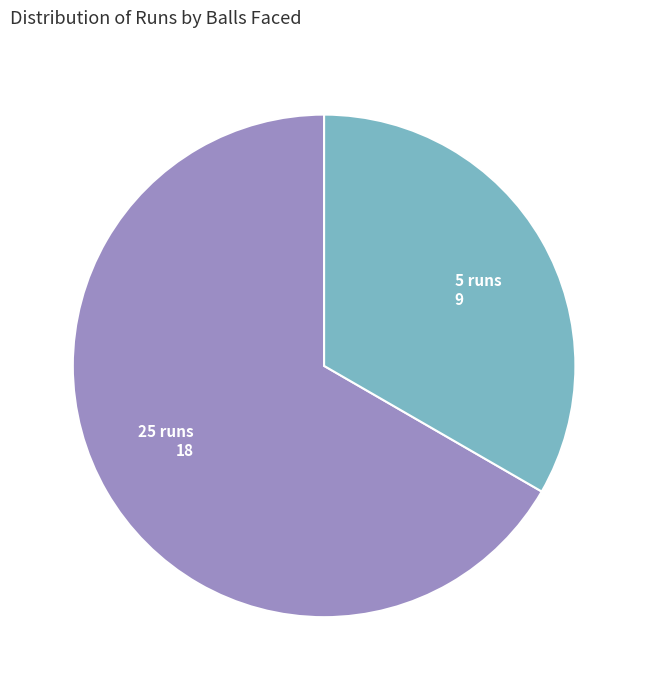

Is there a majority slice in this chart?

Yes